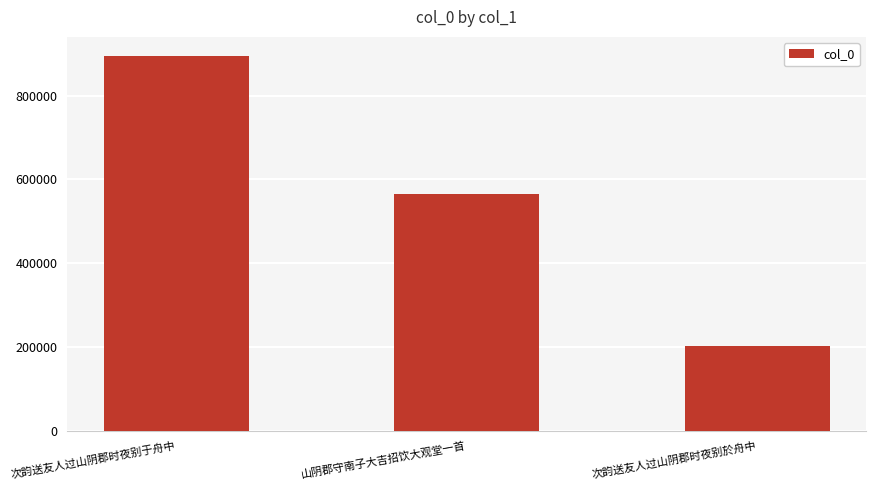

What is the change in value from 次韵送友人过山阴郡时夜别于舟中 to 山阴郡守南子大吉招饮大观堂一首?

-329467